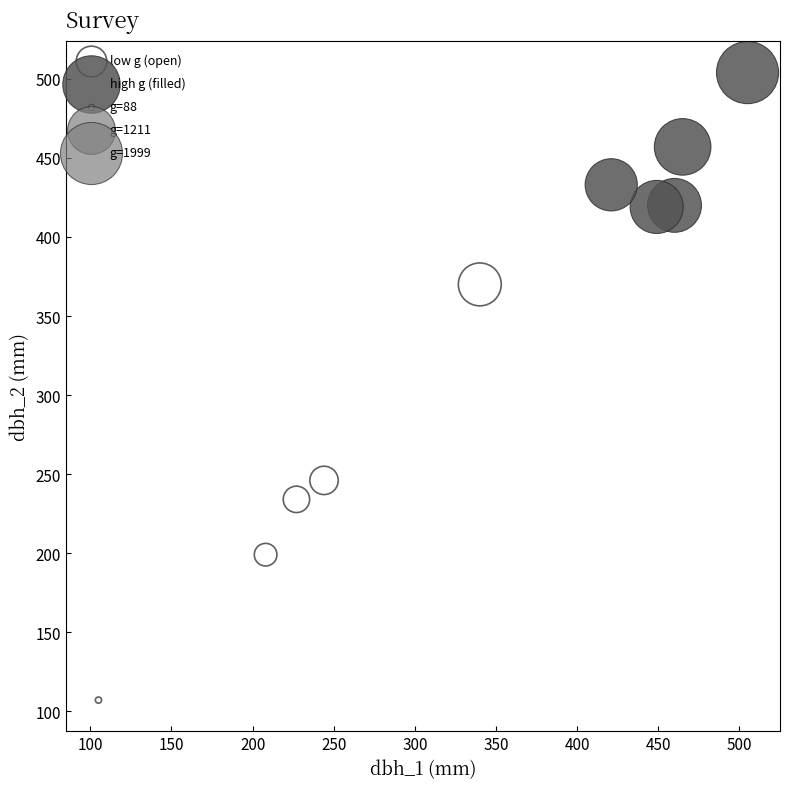

Which series reaches the maximum Y coordinate?

high g (filled)